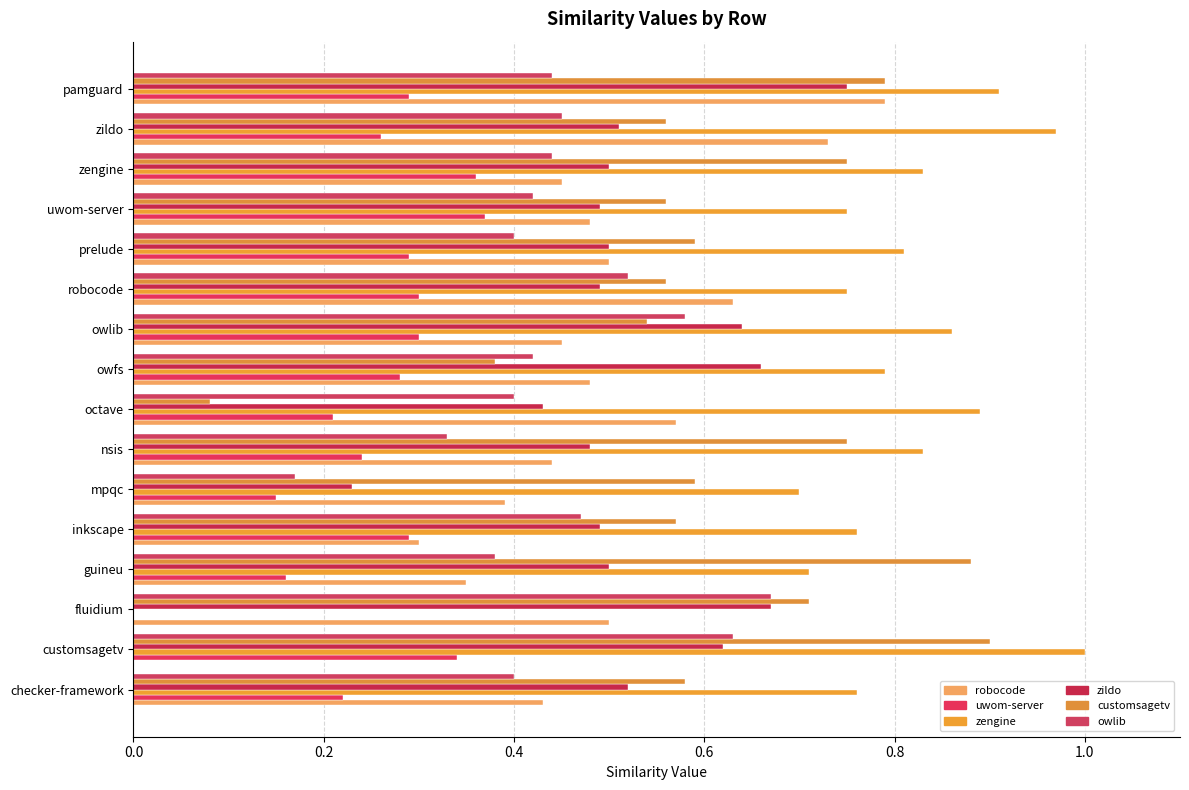

The value of uwom-server.csv at nsis is 0.2. True or false?

False